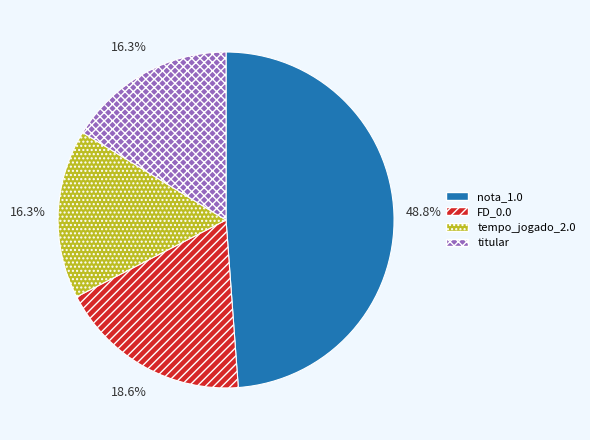

Is there any slice that represents more than half of the pie?

No